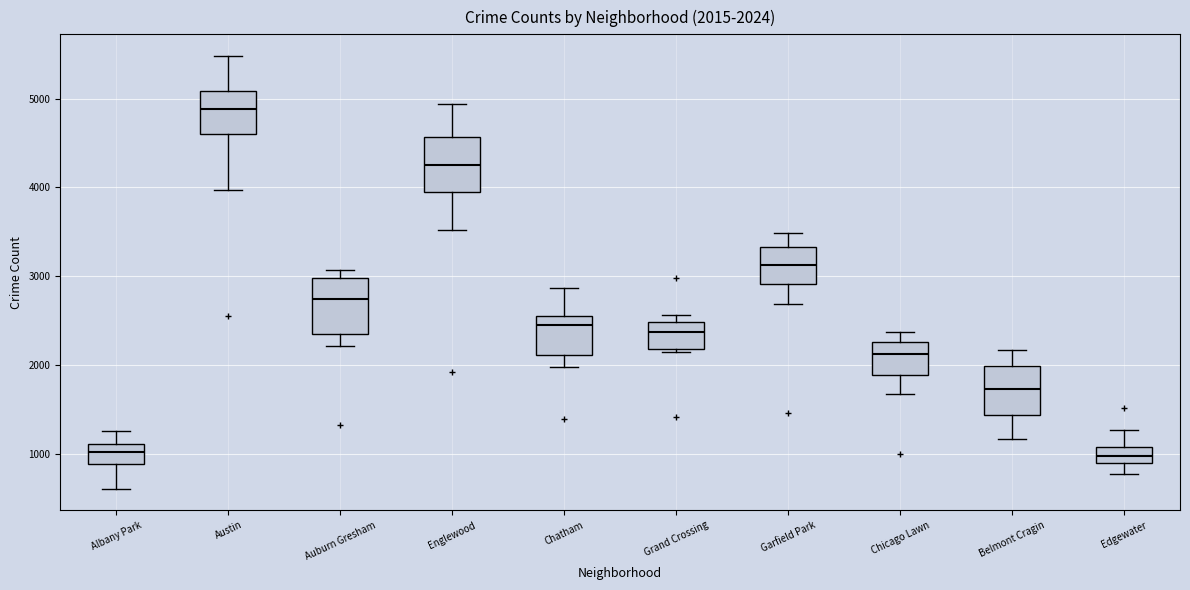

Which box's median line is the highest?

Austin